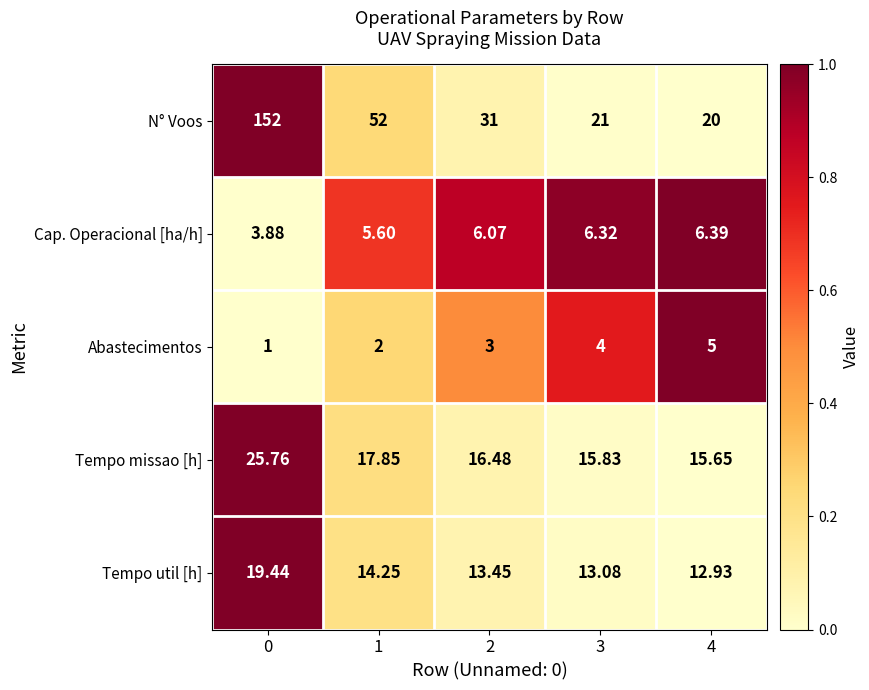

Rank the series by their maximum value, from highest to lowest.

N° Voos, Tempo missao [h], Tempo util [h], Cap. Operacional [ha/h], Abastecimentos